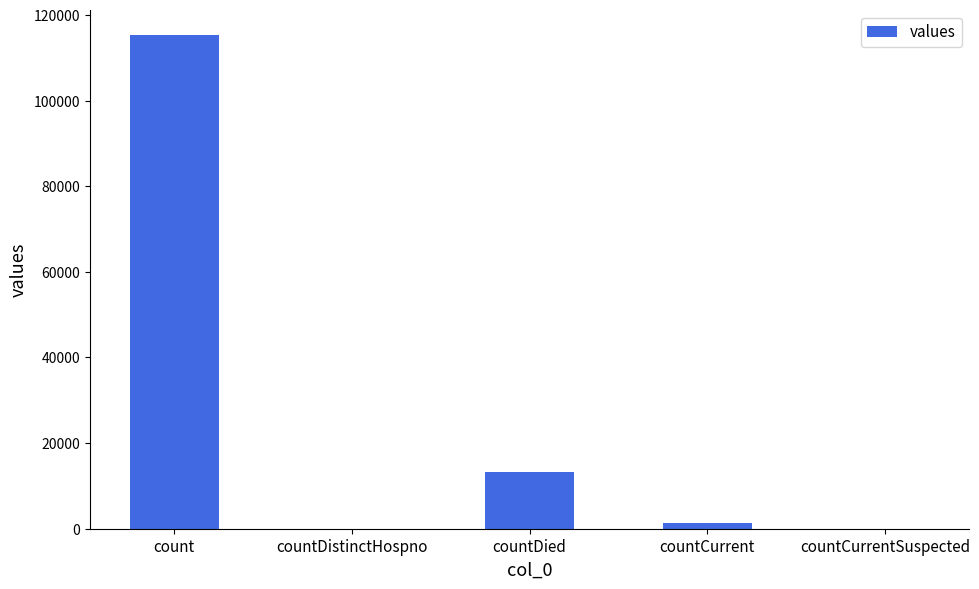

Which category has the highest value across all series?

count